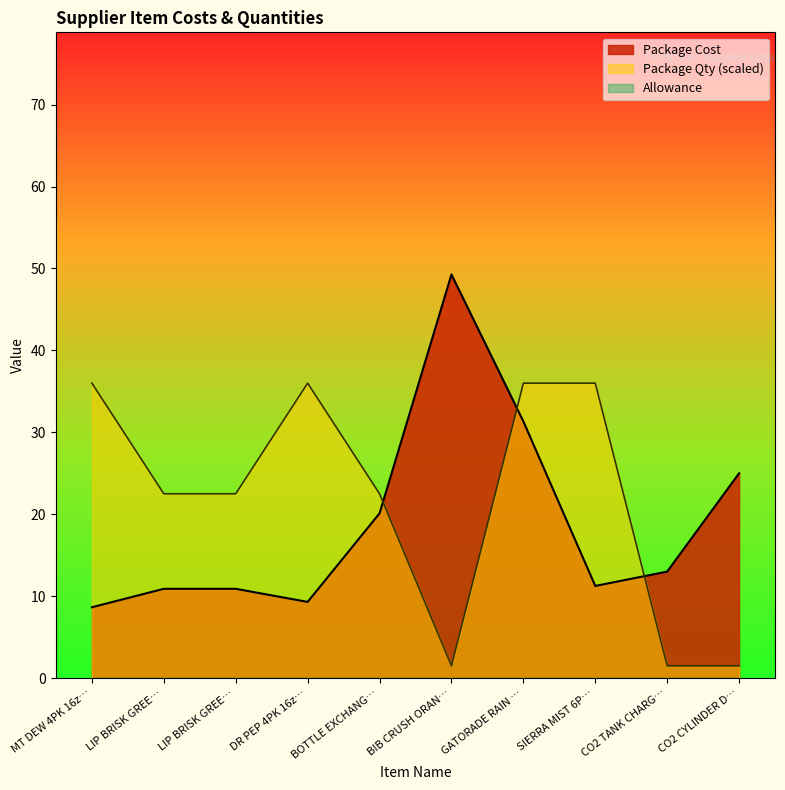

True or false: Package Cost has a value of 15.2 at LIP BRISK GREE….

False